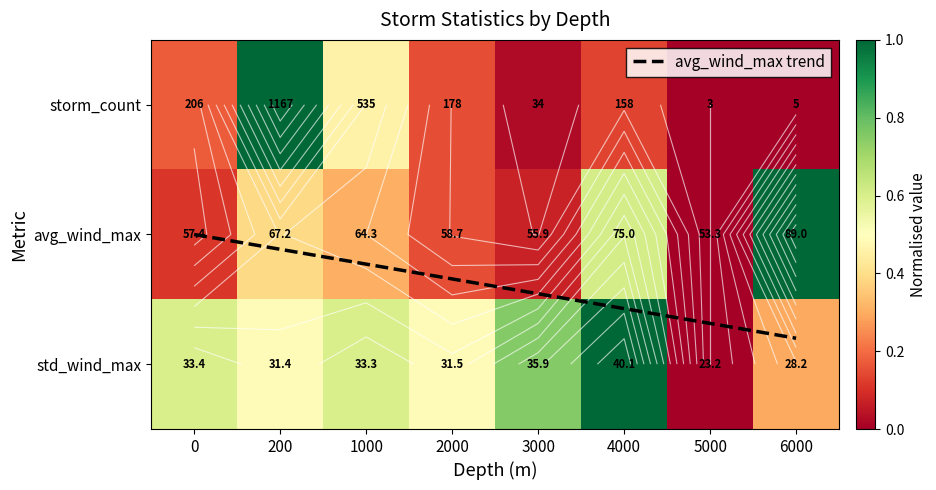

At which category does the chart reach its minimum across all series?

5000